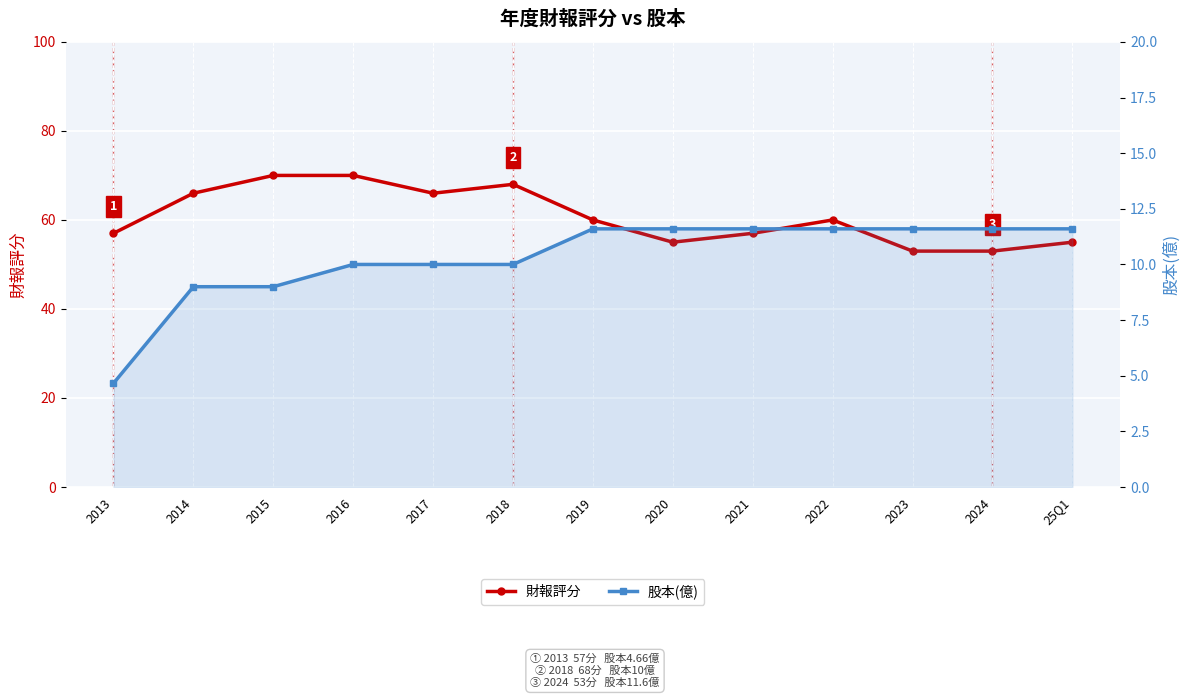

What is the maximum value for 財報評分?

70.0